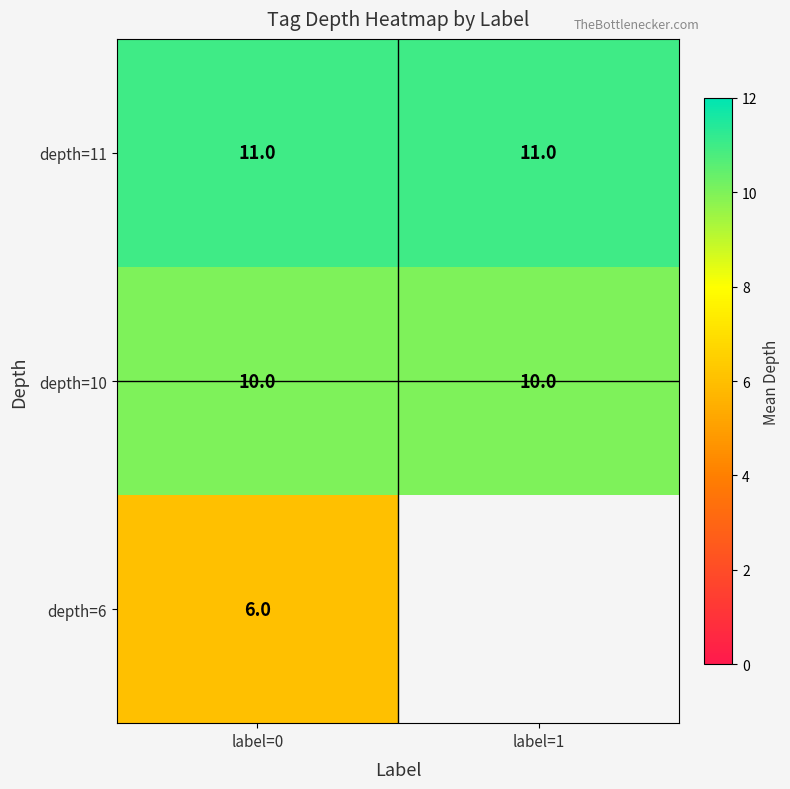

True or false: depth=11 has a value of 5.2 at label=0.

False